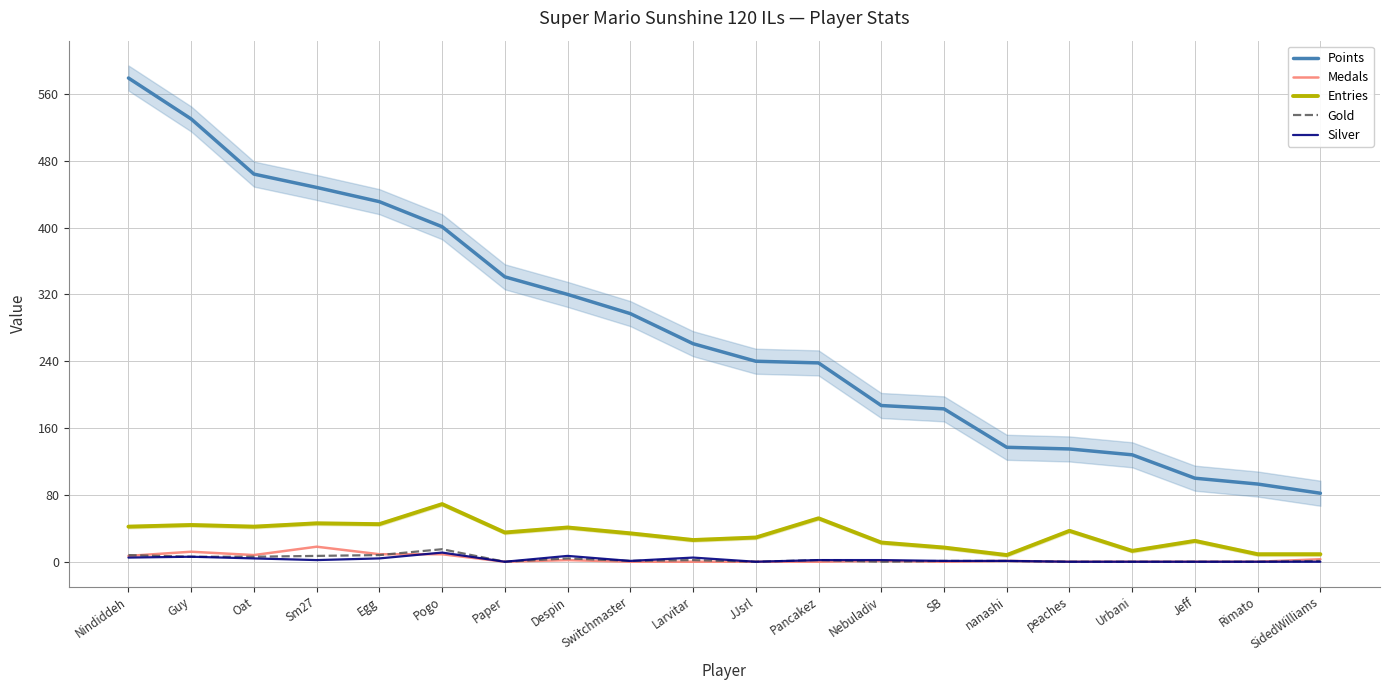

At which label does Points first exceed 261?

Nindiddeh